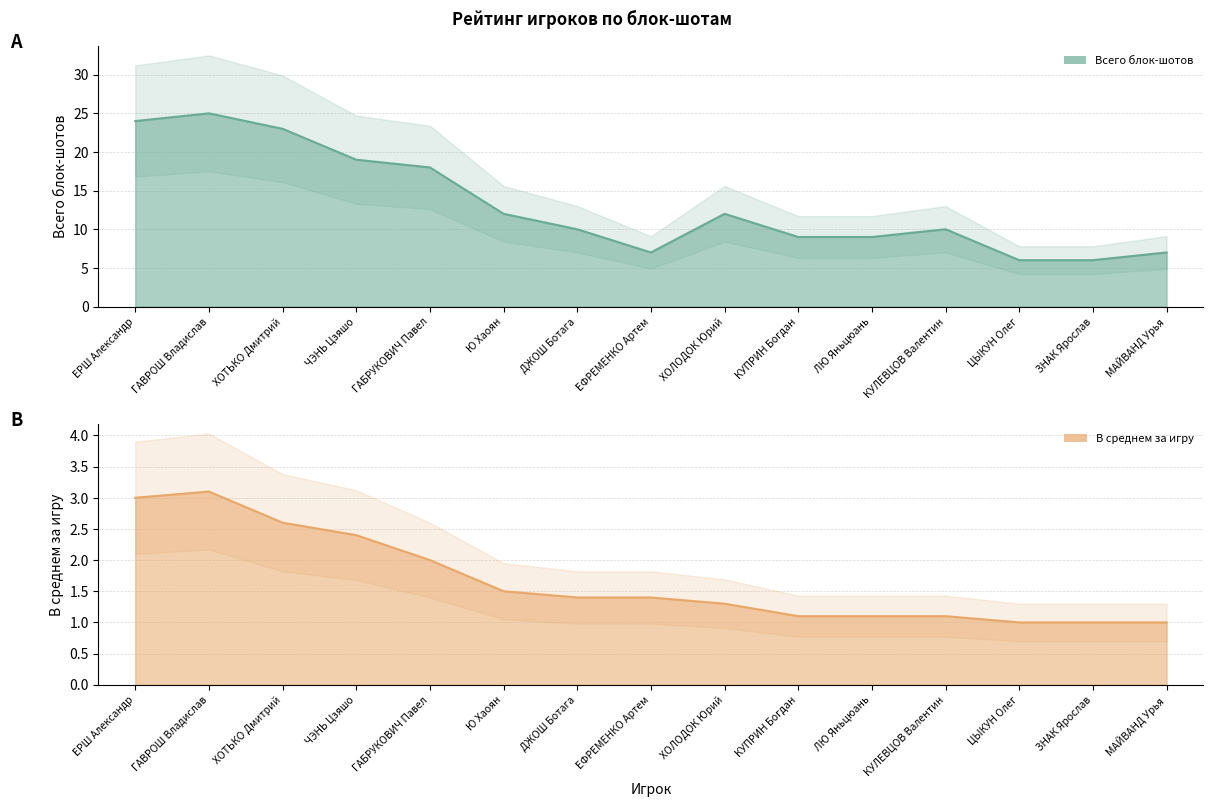

What position from the left is ЧЭНЬ Цзяшо?

4